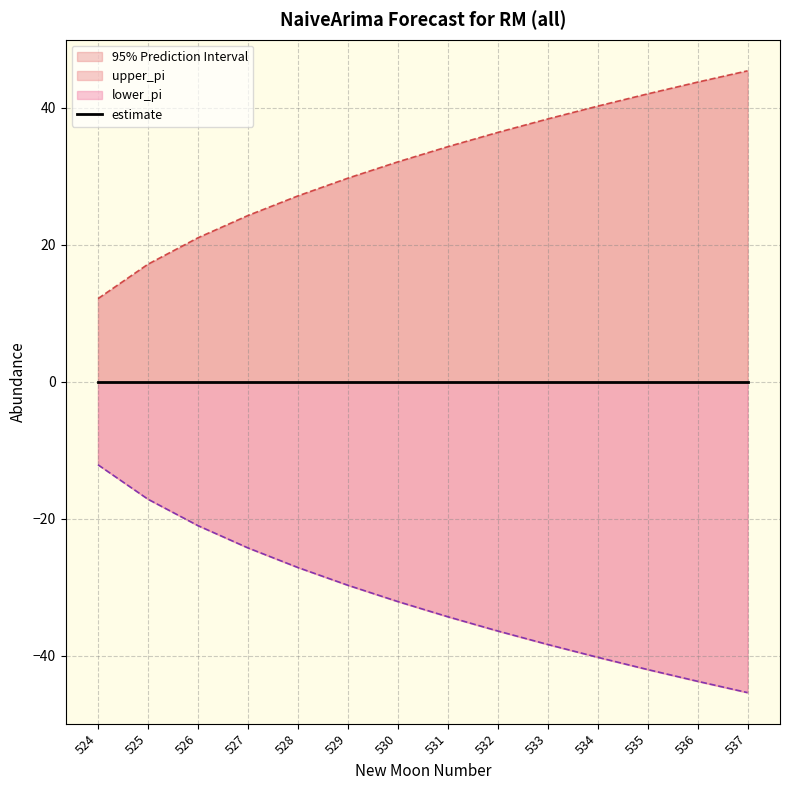

Is it true that upper_pi equals 34.3 at 531?

True